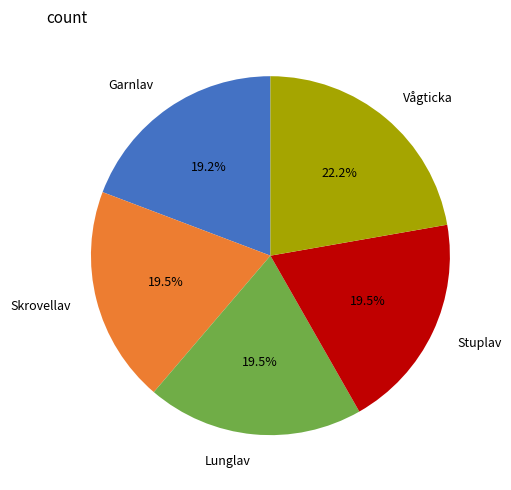

Approximately how many times larger is the value at Vågticka compared to Lunglav?

1.1